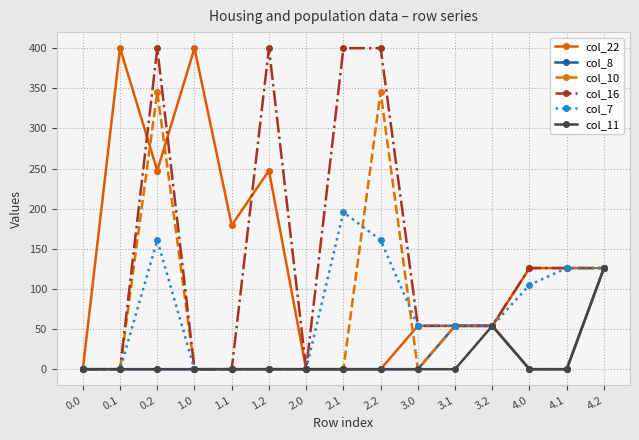

The col_11 series shows 52.9 at 0.1. True or false?

False